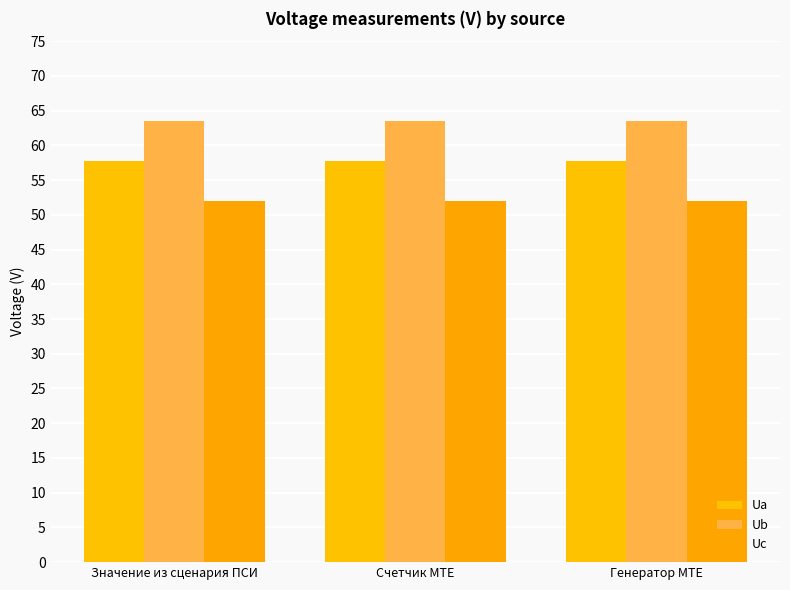

How many groups of bars are there?

3